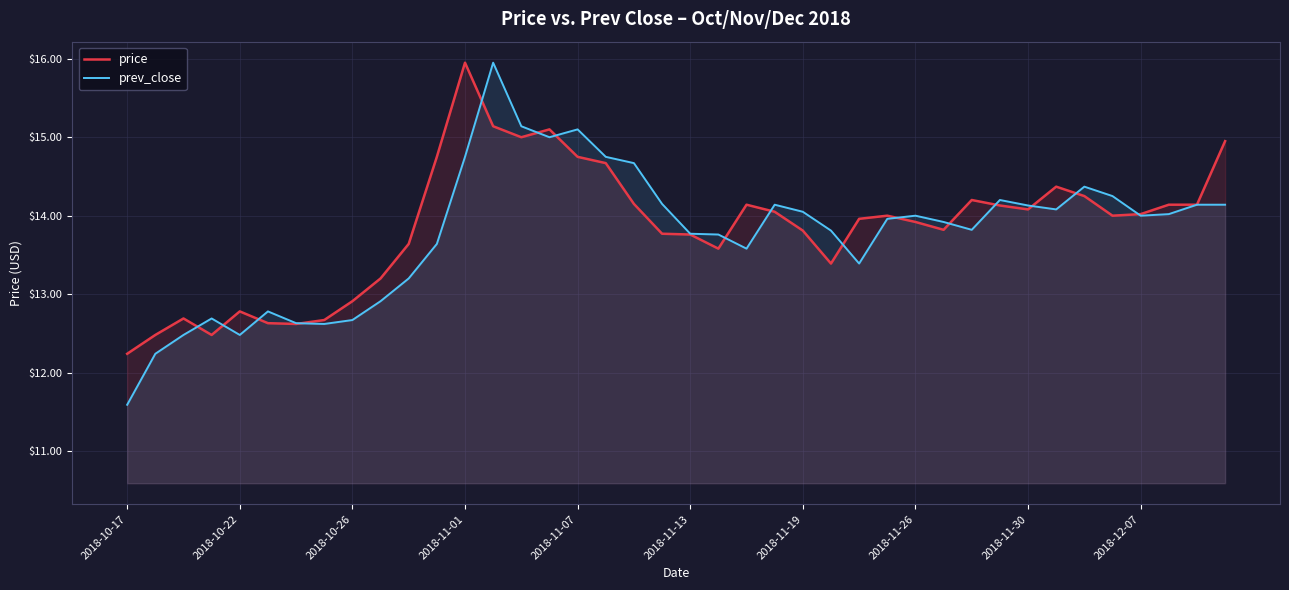

The prev_close series shows 14.0 at 2018-12-07. True or false?

True